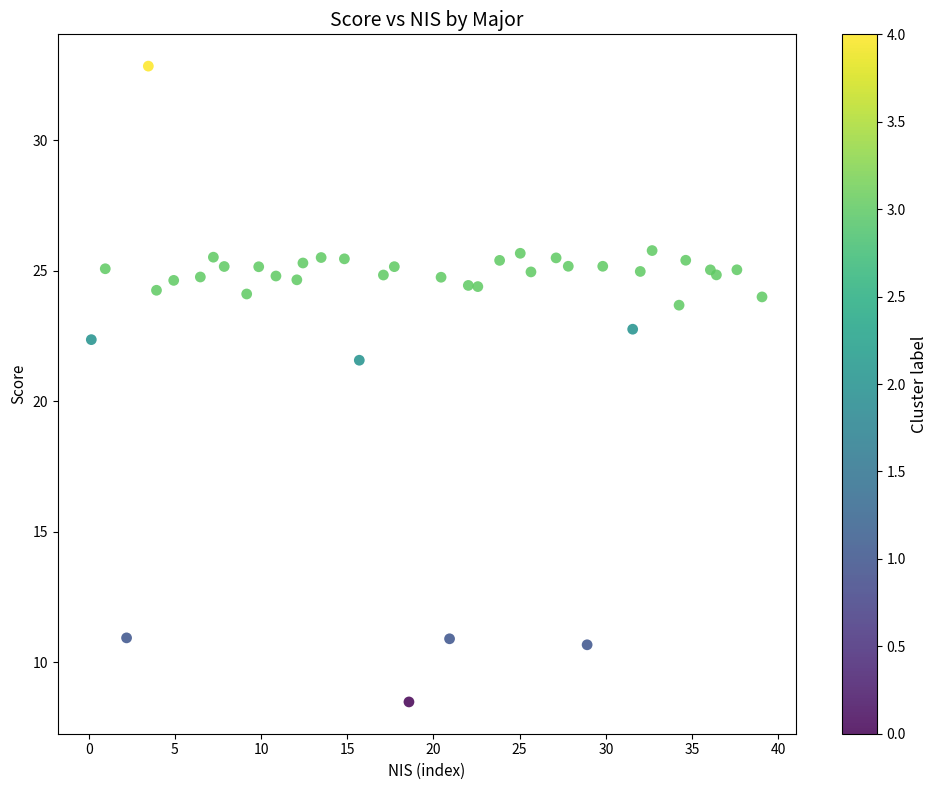

What Y value in the scatter plot is closest to 20?

21.6